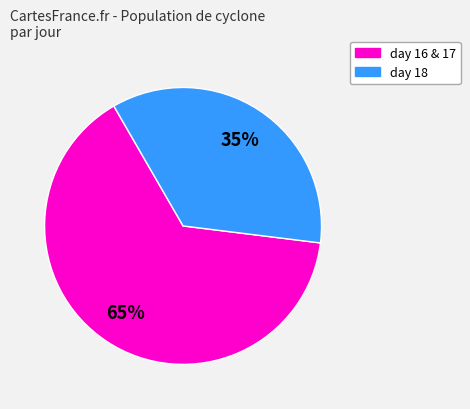

To the nearest percent, what is the average slice percentage?

50%